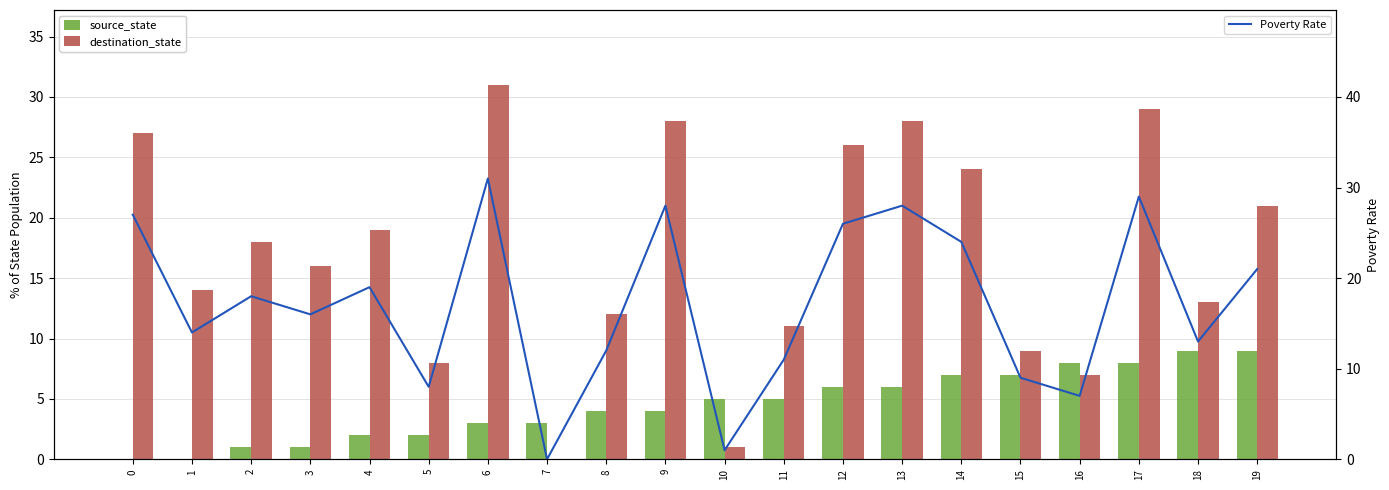

What is the difference between the maximum and minimum values in the destination_state series?

31